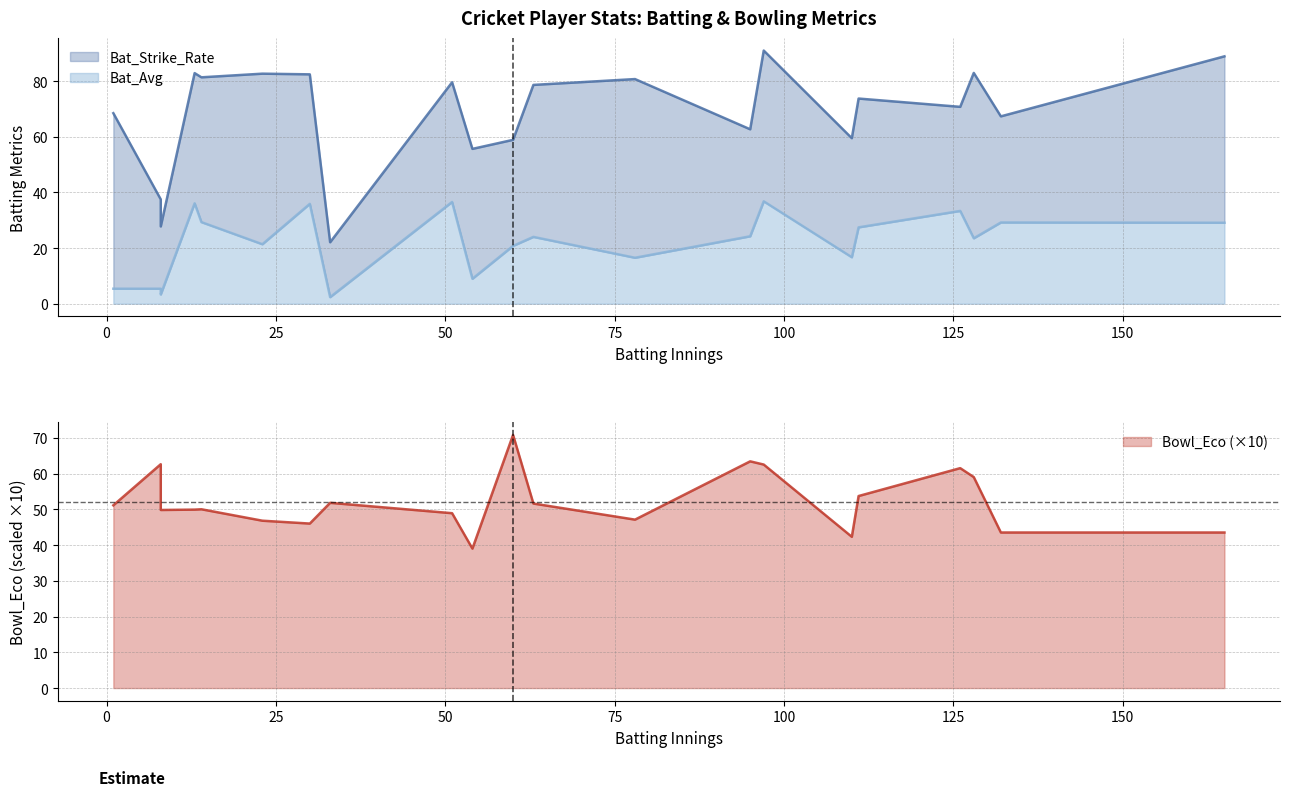

What is the average value?

67